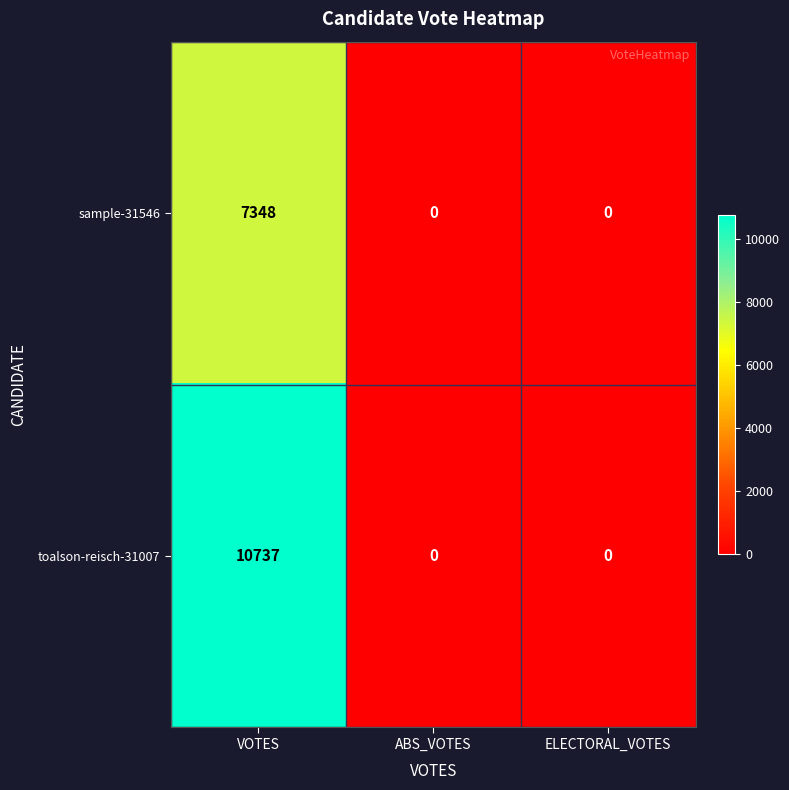

List the series in order of their peak value, lowest first.

sample-31546, toalson-reisch-31007